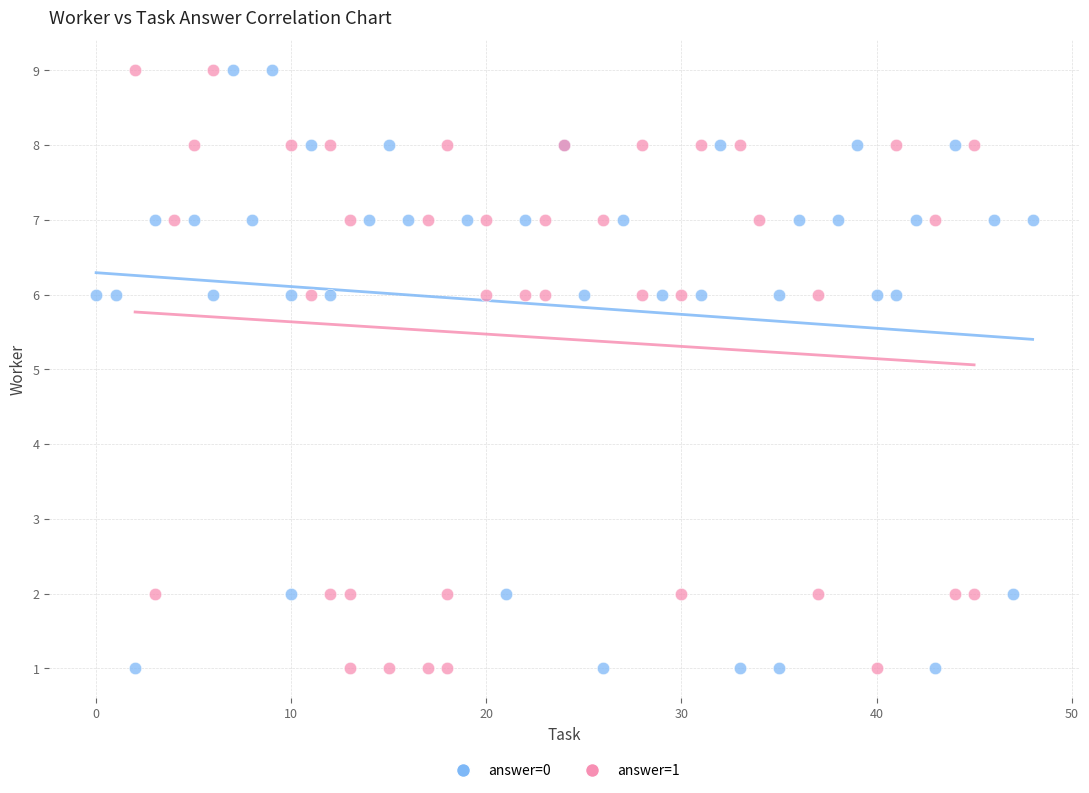

What are all the series names shown in the legend?

answer=0, answer=1